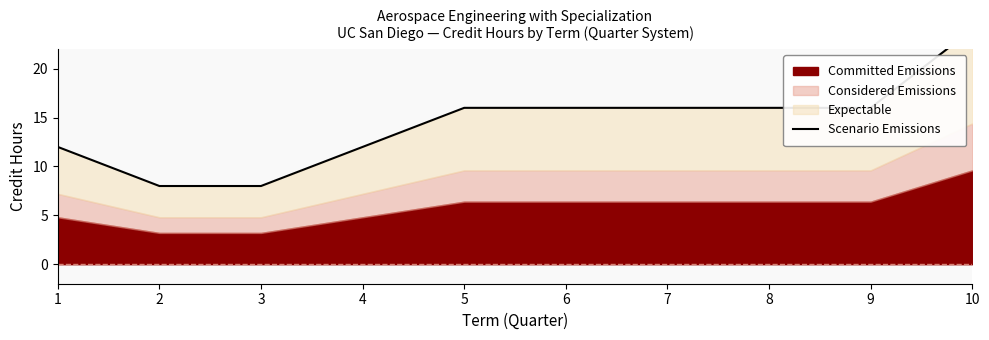

What is the value of the 7th point from the left?

16